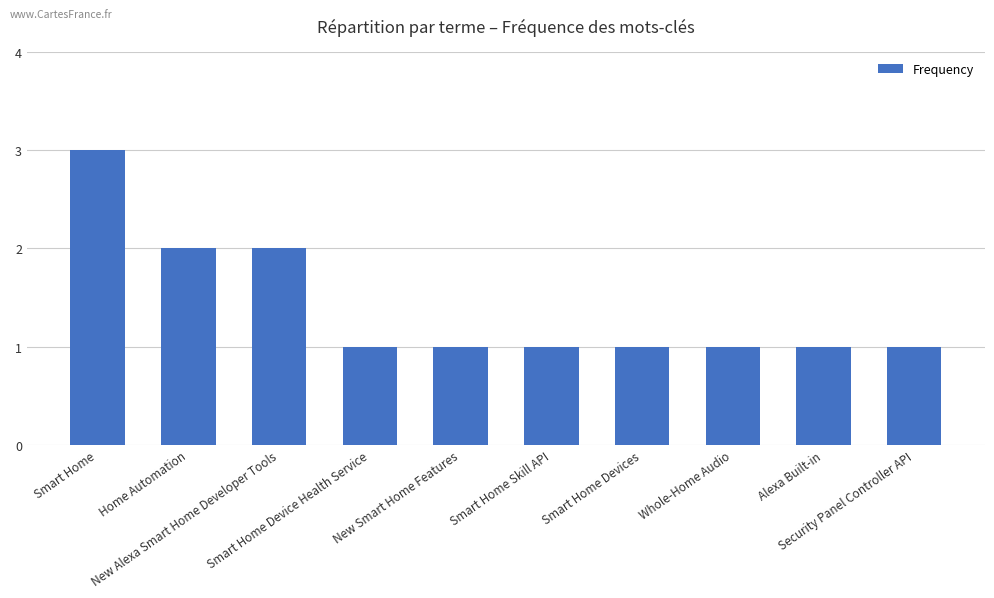

What is the value of the 4th bar from the left?

1